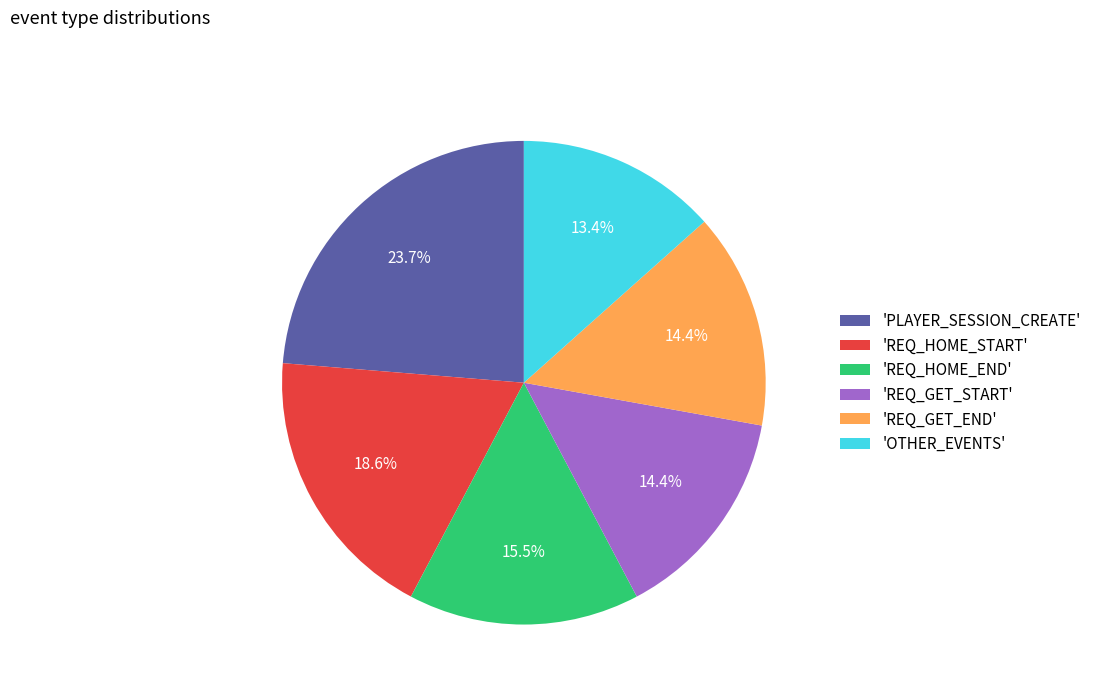

What percentage do 'PLAYER_SESSION_CREATE' and 'OTHER_EVENTS' together represent?

37.1%